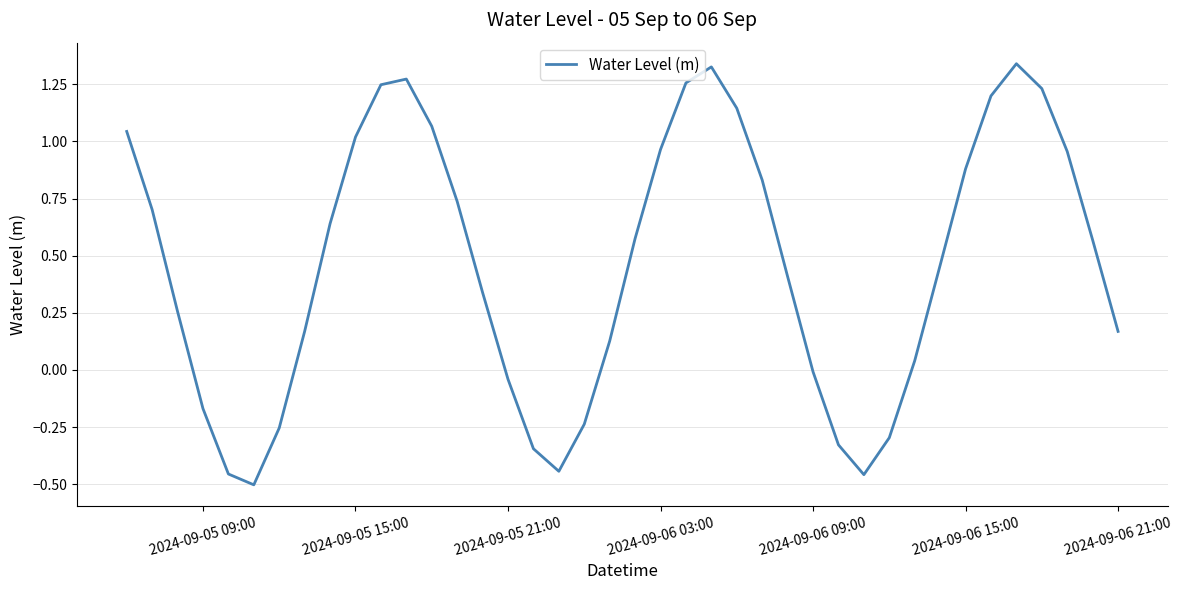

How many interior local valleys (lower than both neighbors) does the data have?

3